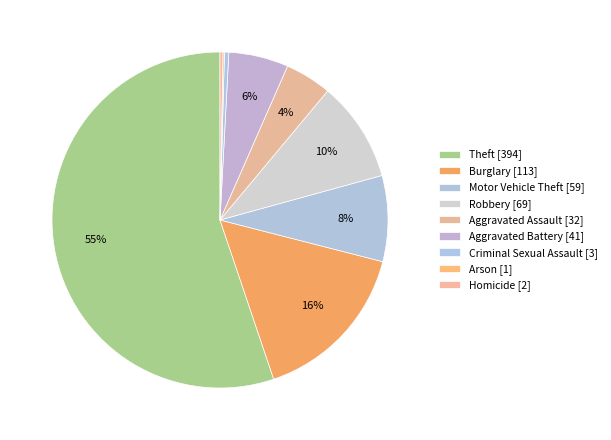

Which has a higher value, Aggravated Battery or Burglary?

Burglary